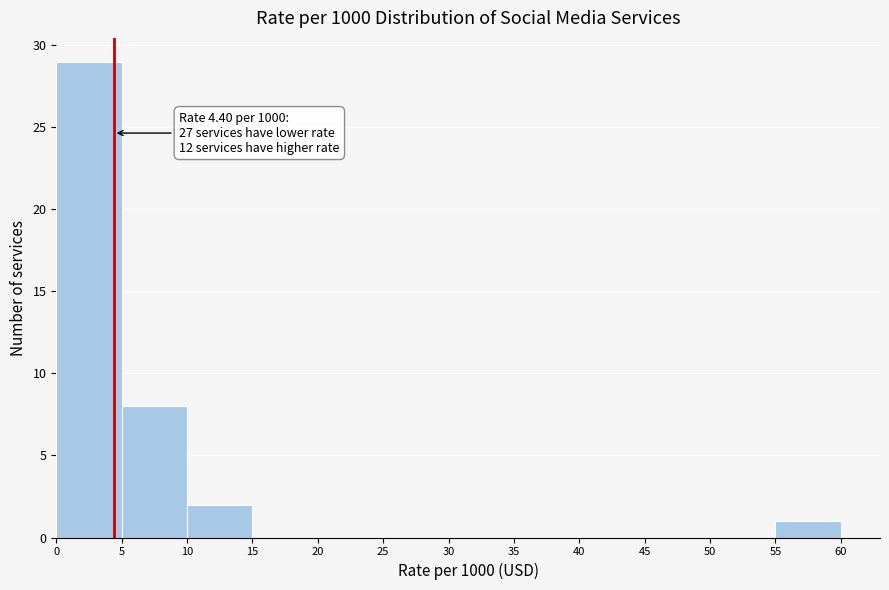

Which range on the x-axis has the tallest bar?

0 to 5